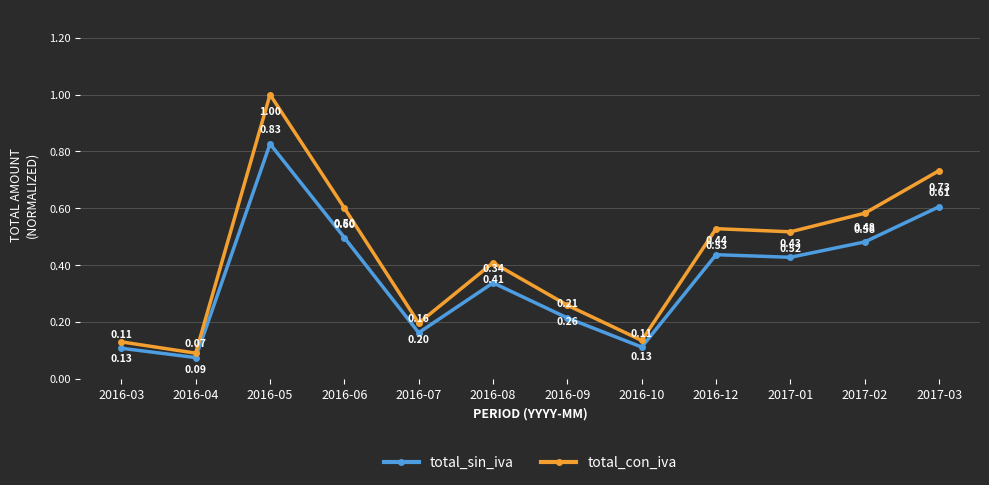

What is the sum of all total_sin_iva values?

4.3